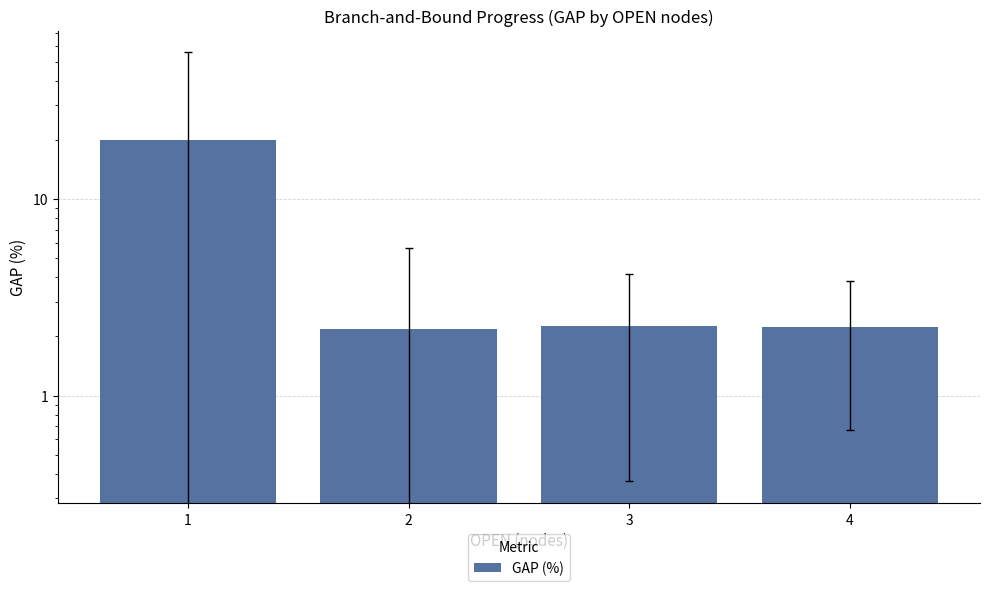

What is the change in value from 2 to 4?

+0.1